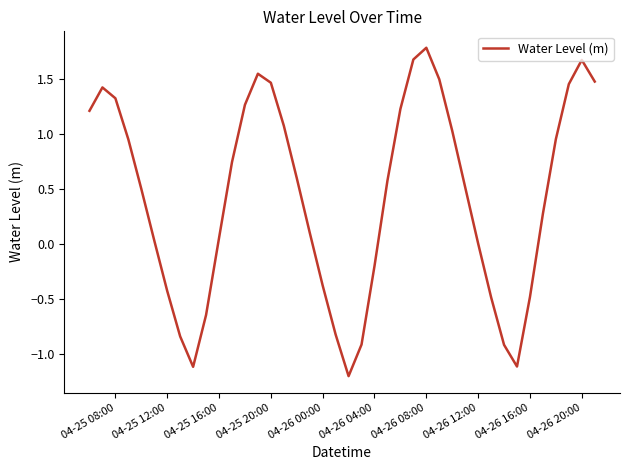

What is the minimum value shown in the chart?

-1.2